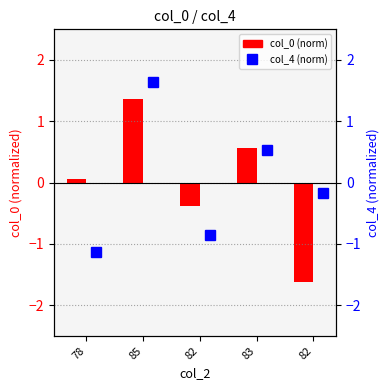

Which series has the widest spread of values?

col_0 (norm)